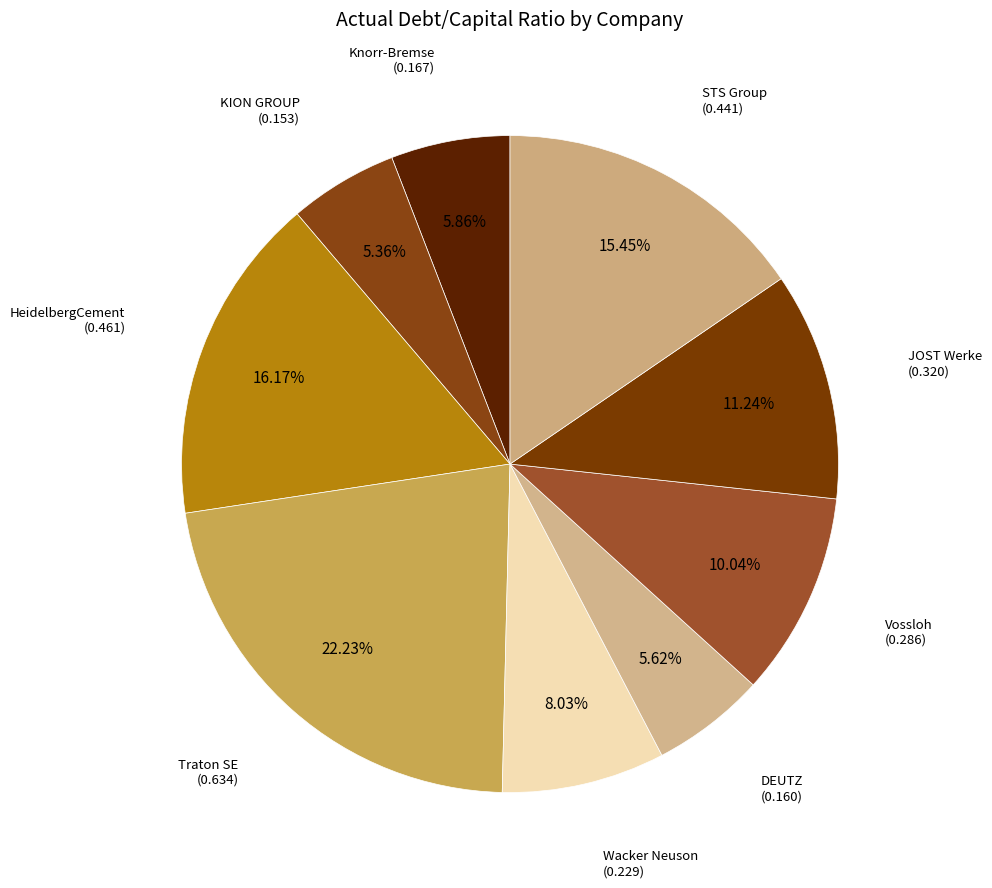

Count the number of slices in the pie.

9